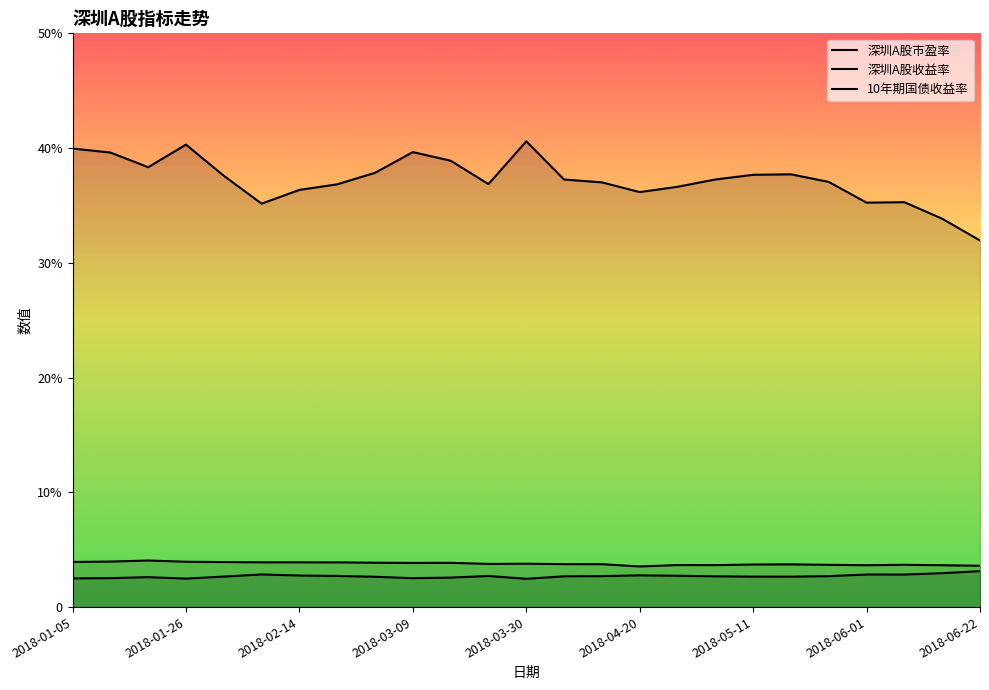

At how many categories does at least one series exceed 31?

25